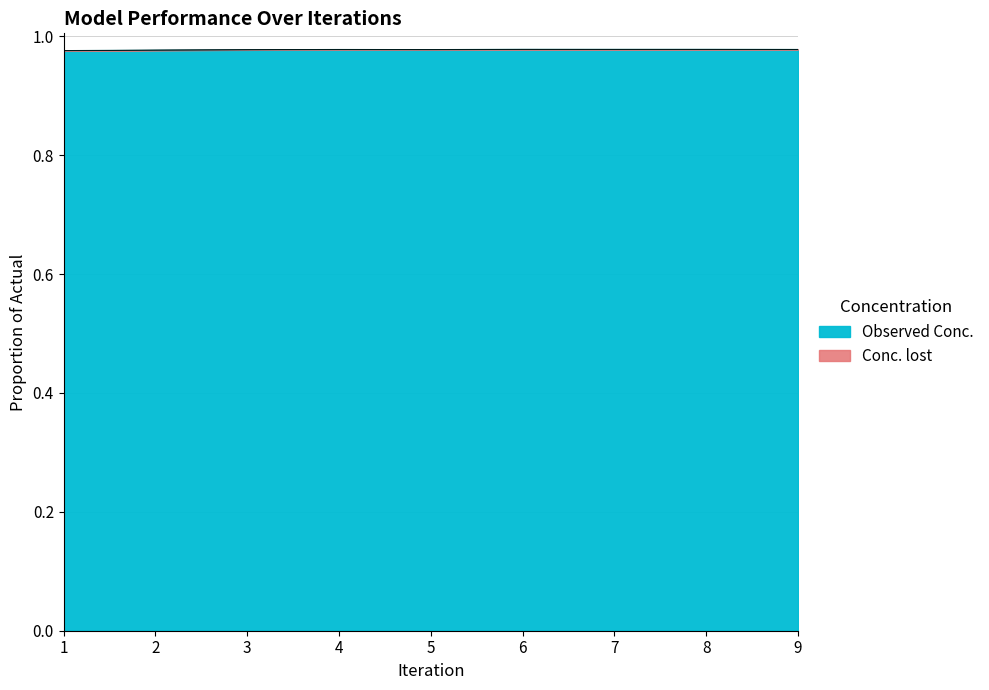

True or false: Observed Conc. has a value of 0.3 at 5.

False